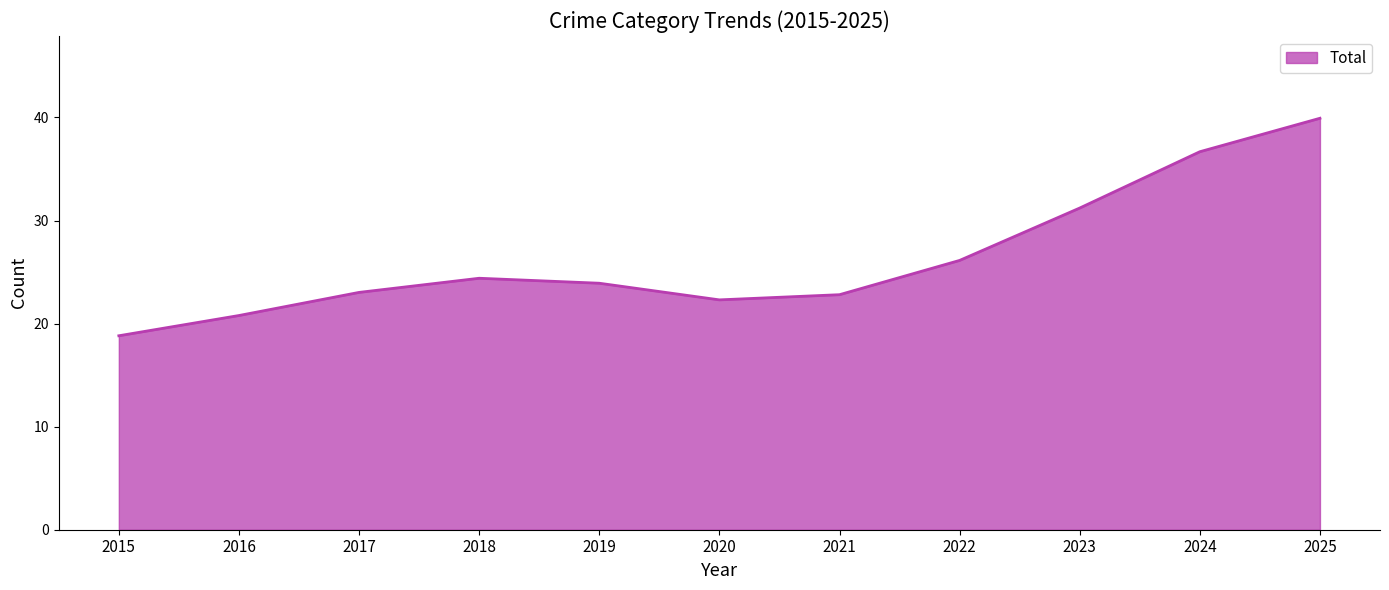

What is the ratio of the value at 2019 to the value at 2023?

0.8